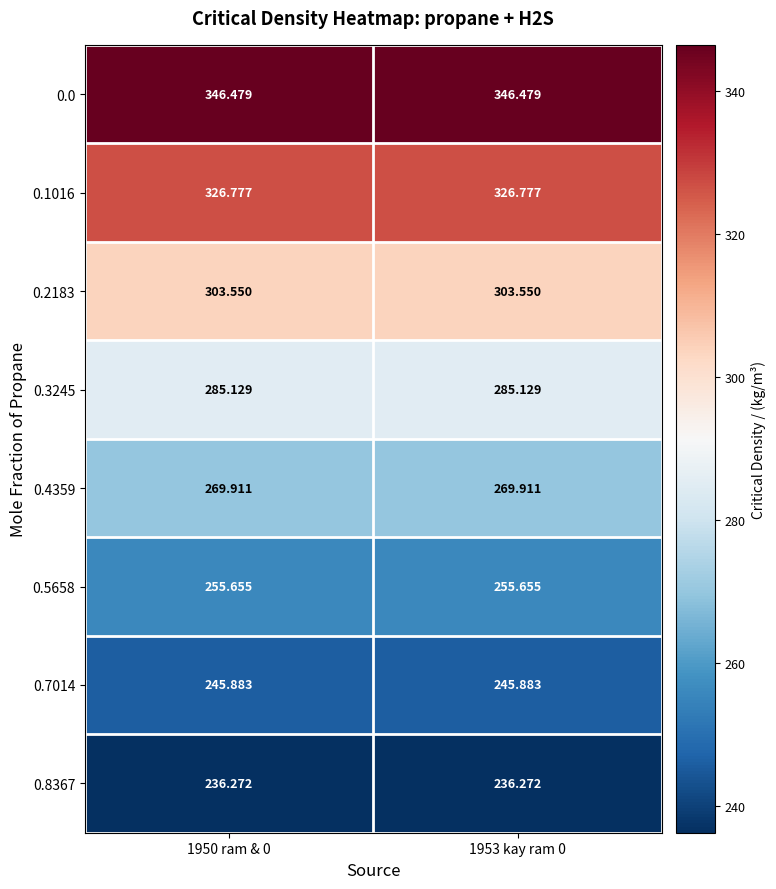

What is the maximum value shown in the chart?

346.5